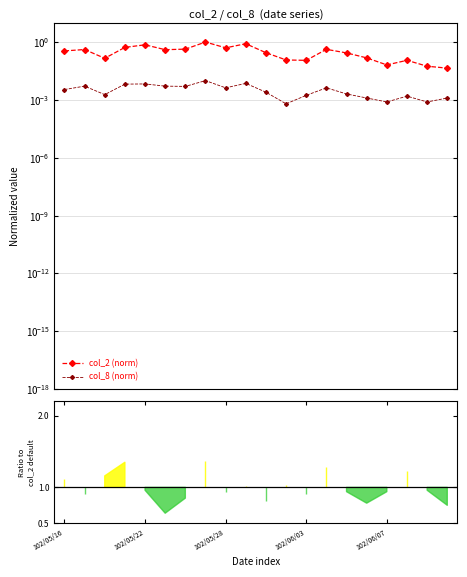

Which series has the largest total across all categories?

col_2 (norm)